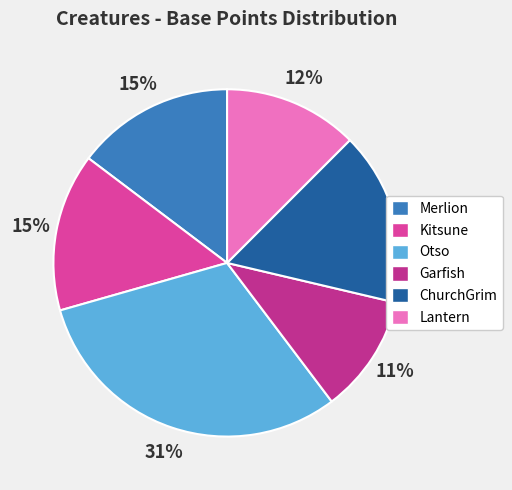

Rank the categories by value from lowest to highest.

Garfish, Lantern, Merlion, Kitsune, ChurchGrim, Otso